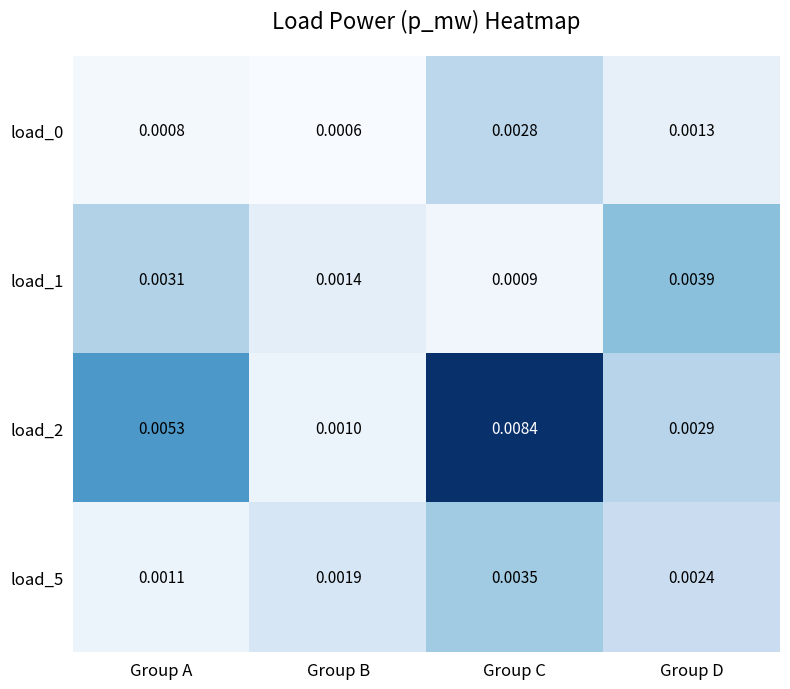

At which label is load_1 closest to 0?

Group C